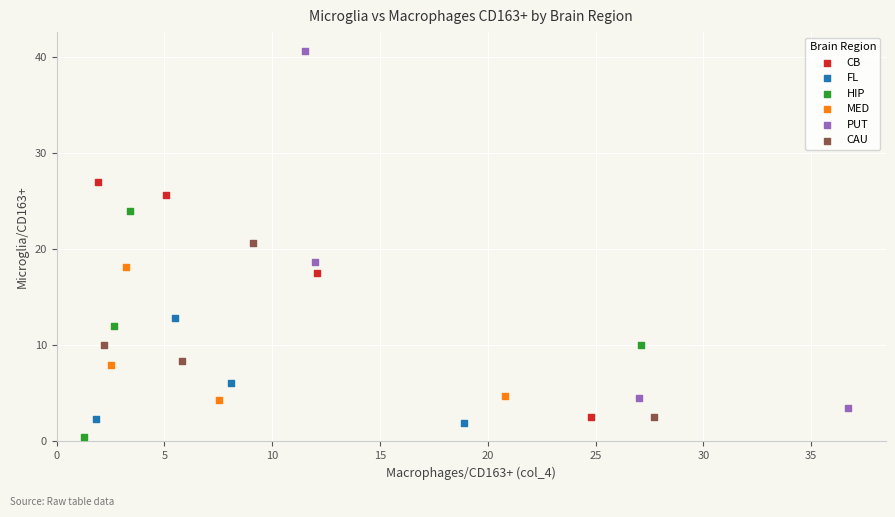

Which series has the largest Y range (max minus min)?

PUT